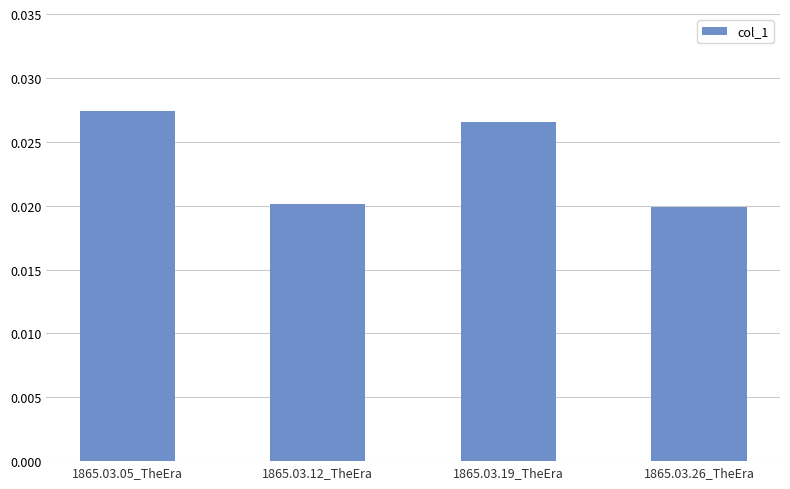

Which label corresponds to the largest value in the chart?

1865.03.05_TheEra